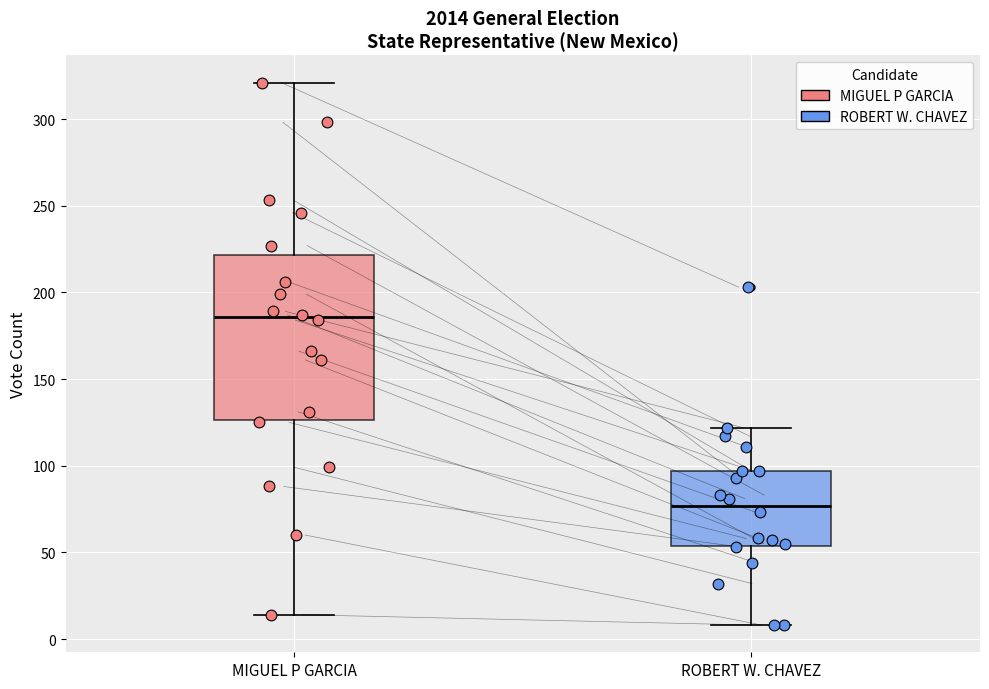

Reading left to right, transcribe this box plot: for each box, give where its median line is, the range the box spans, and where its two whiskers end, as read against the y-axis. The values are not printed on the chart, so give them approximately, as read against the axis.

MIGUEL P GARCIA: median 185, box 125 to 220, whiskers 15 to 320
ROBERT W. CHAVEZ: median 75, box 55 to 95, whiskers 10 to 120